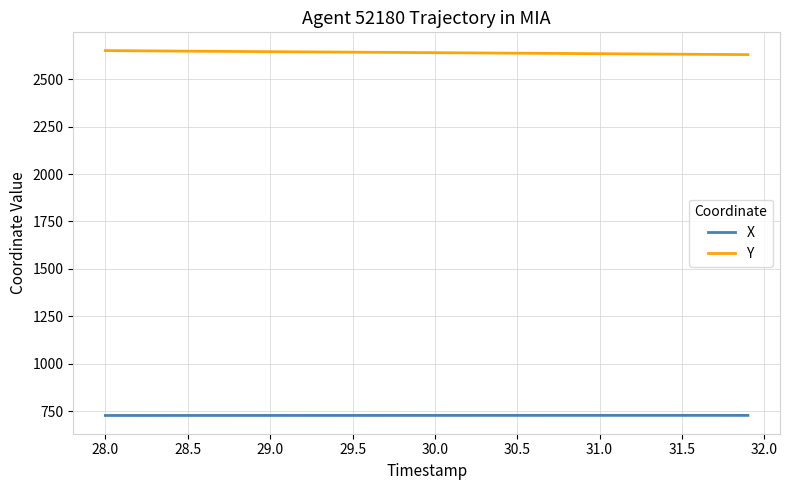

What is the lowest value of the X series?

727.9